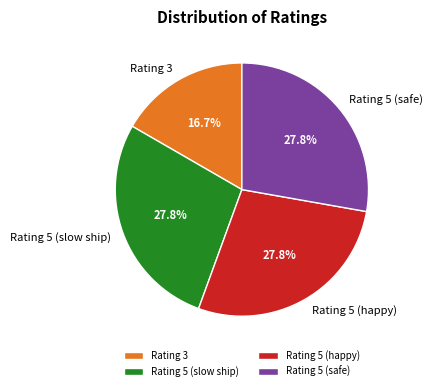

What is the ratio of the value at Rating 3 to the value at Rating 5 (happy)?

0.6